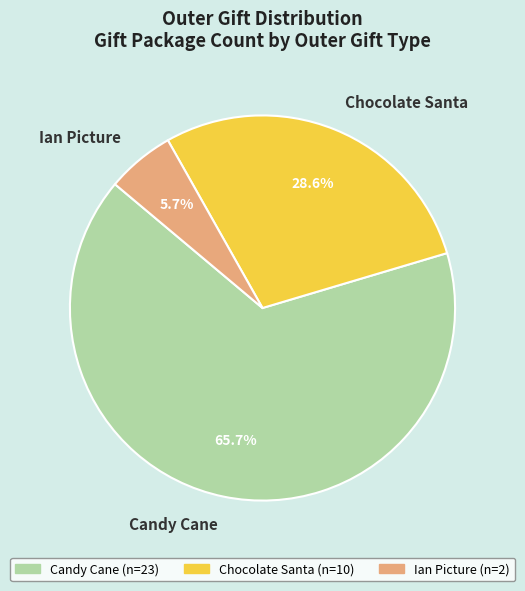

Is it true that Candy Cane is 66% of the pie?

True